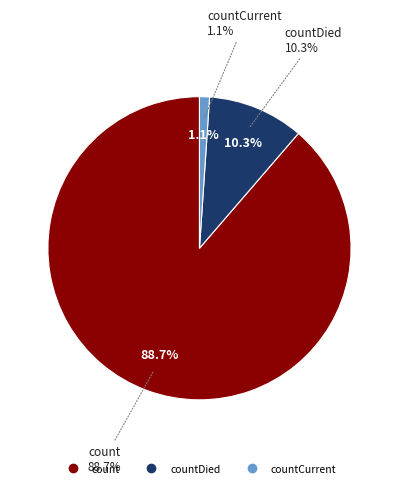

Which slice is the largest?

count